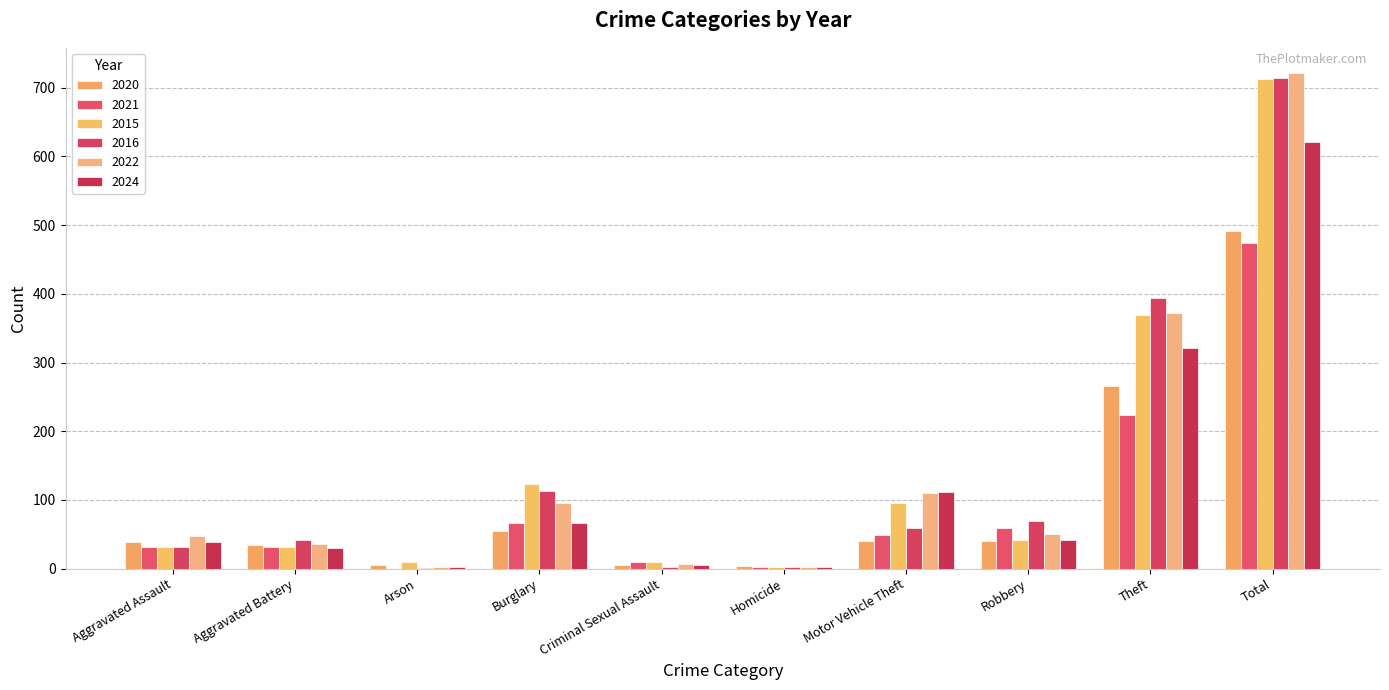

Rank the series by their maximum value, from lowest to highest.

2021, 2020, 2024, 2015, 2016, 2022